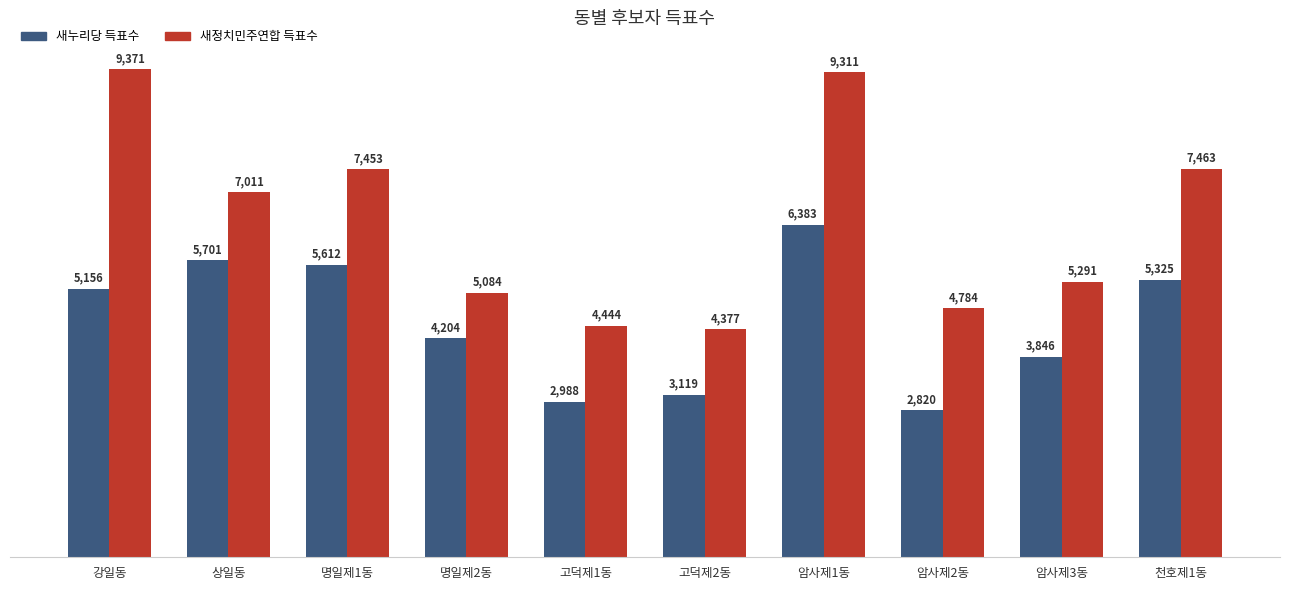

At which category is the sum across all series the highest?

암사제1동